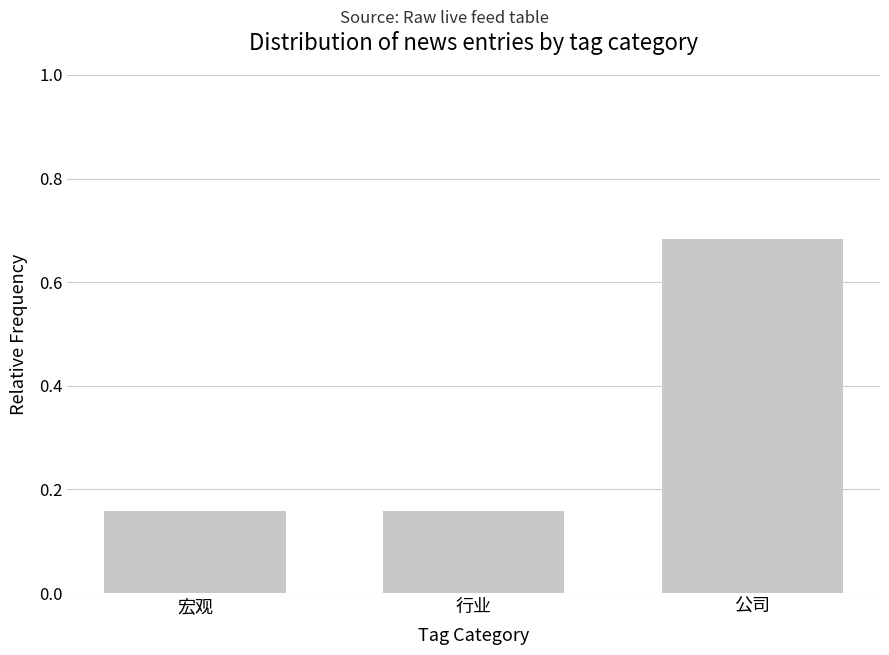

What position from the left is 公司?

3